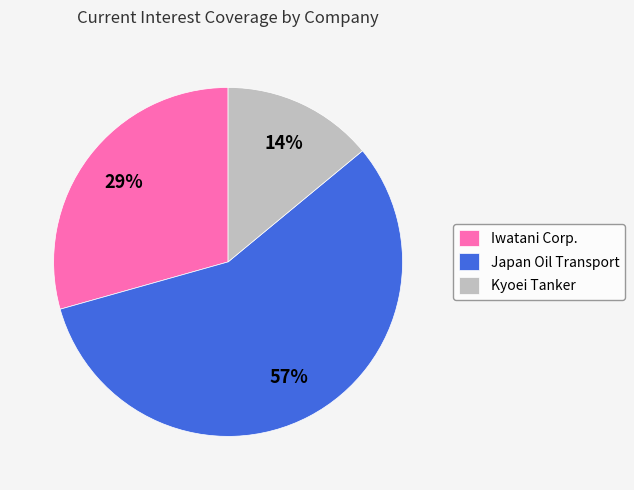

Is there any slice that represents more than half of the pie?

Yes